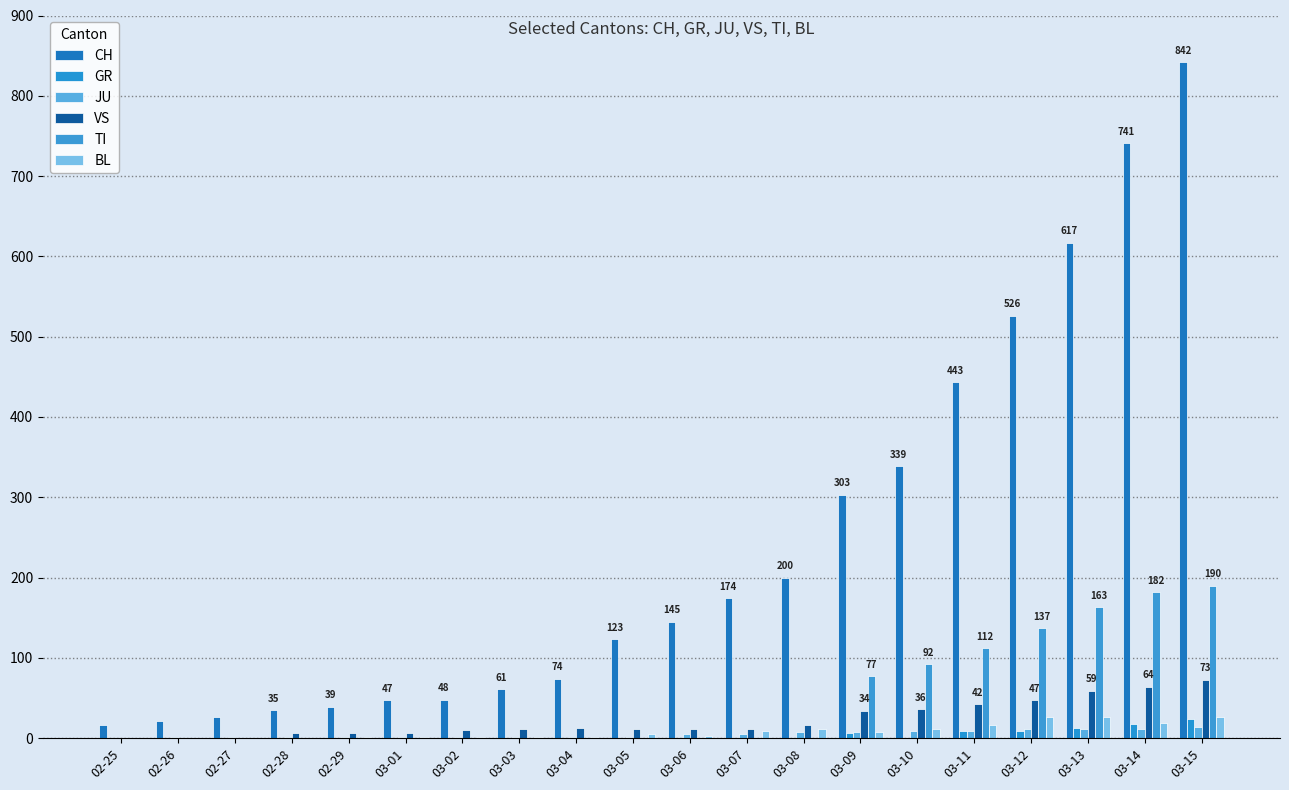

Where is CH nearest to the value 429?

03-11